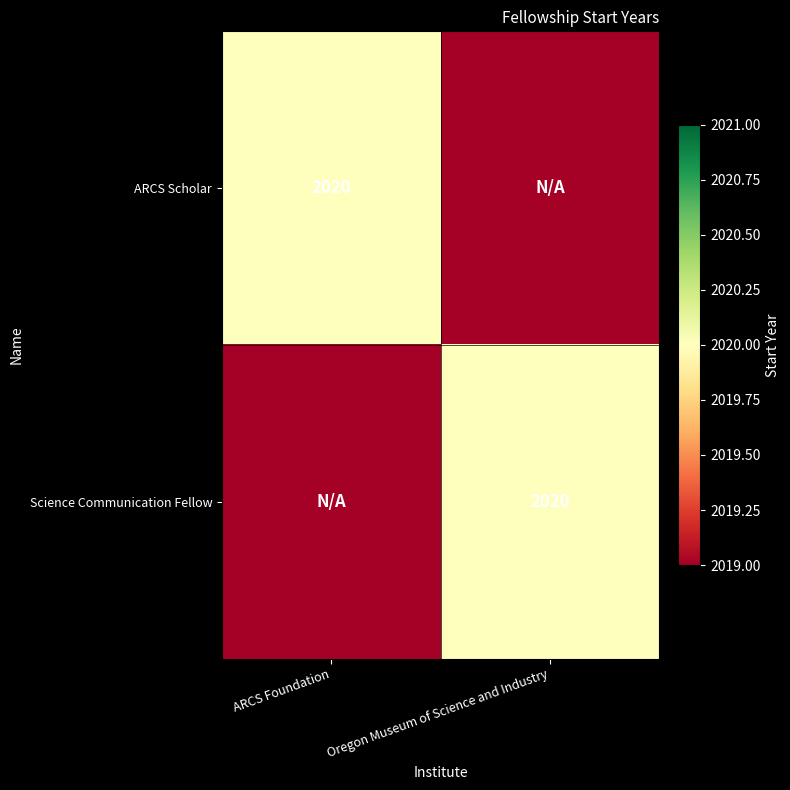

The ARCS Scholar series shows 2020 at ARCS Foundation. True or false?

True